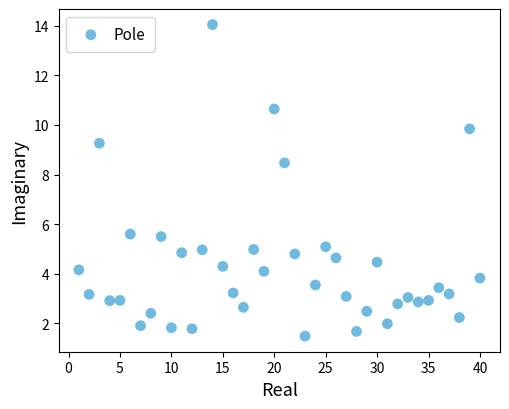

What is the range of X values (max minus min)?

39.0